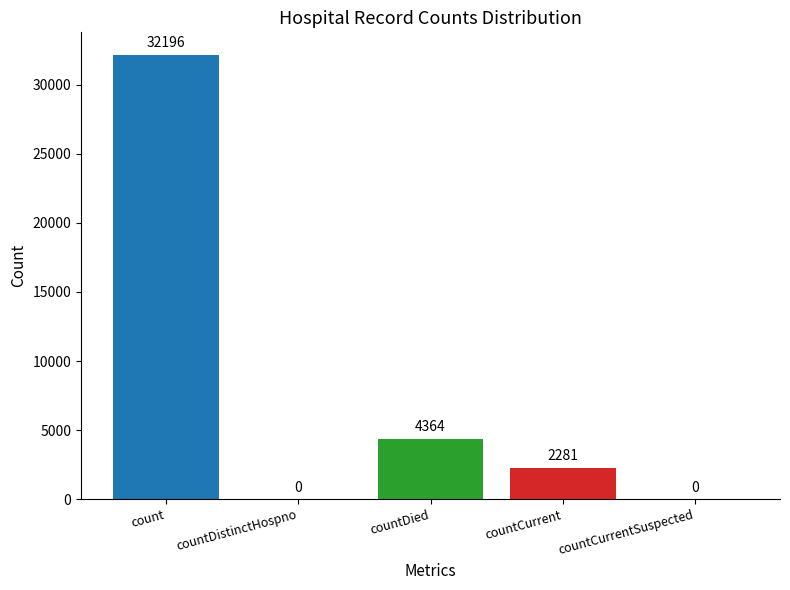

Does the chart contain stacked bars?

No